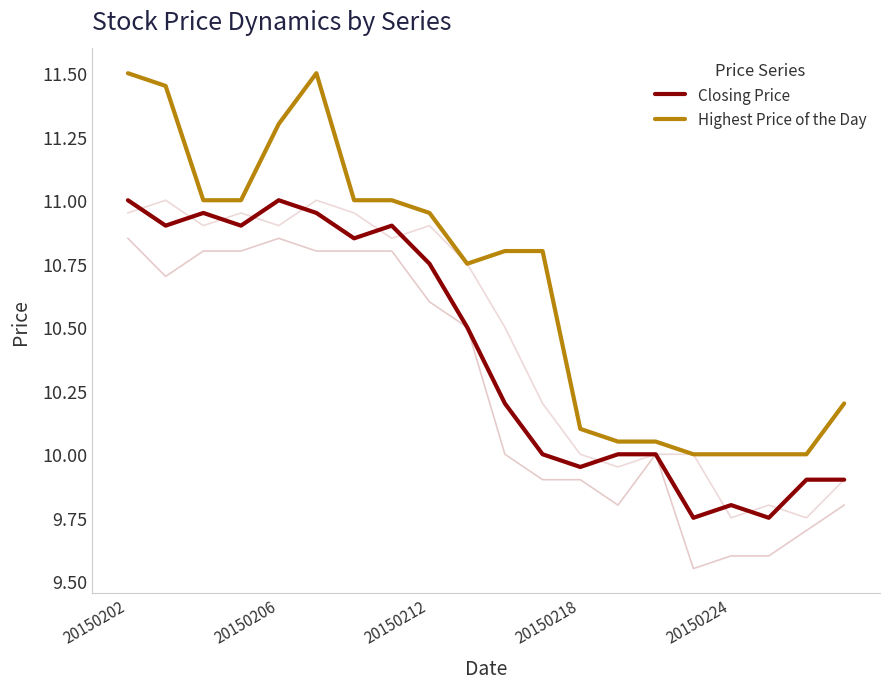

True or false: Closing Price and Highest Price of the Day intersect in this chart.

False